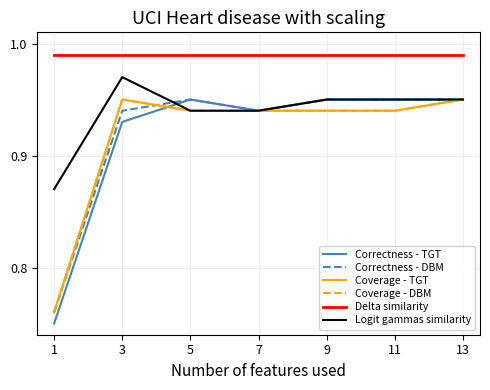

True or false: Correctness - TGT and Logit gammas similarity intersect in this chart.

True